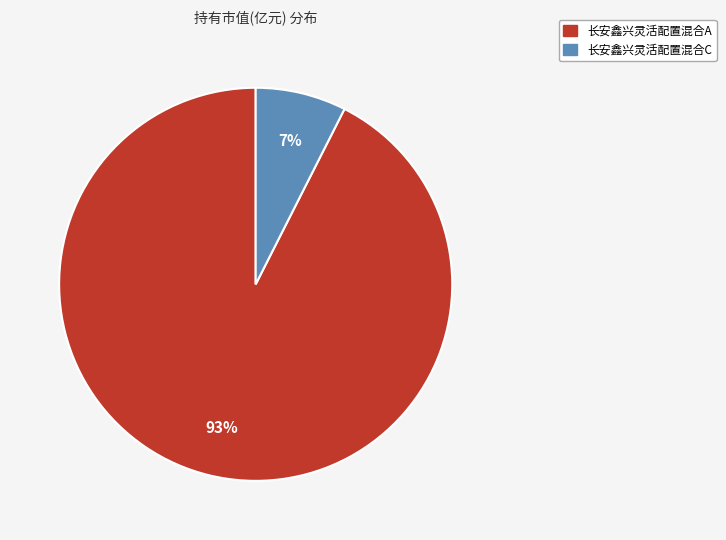

Between 长安鑫兴灵活配置混合C and 长安鑫兴灵活配置混合A, which is larger?

长安鑫兴灵活配置混合A